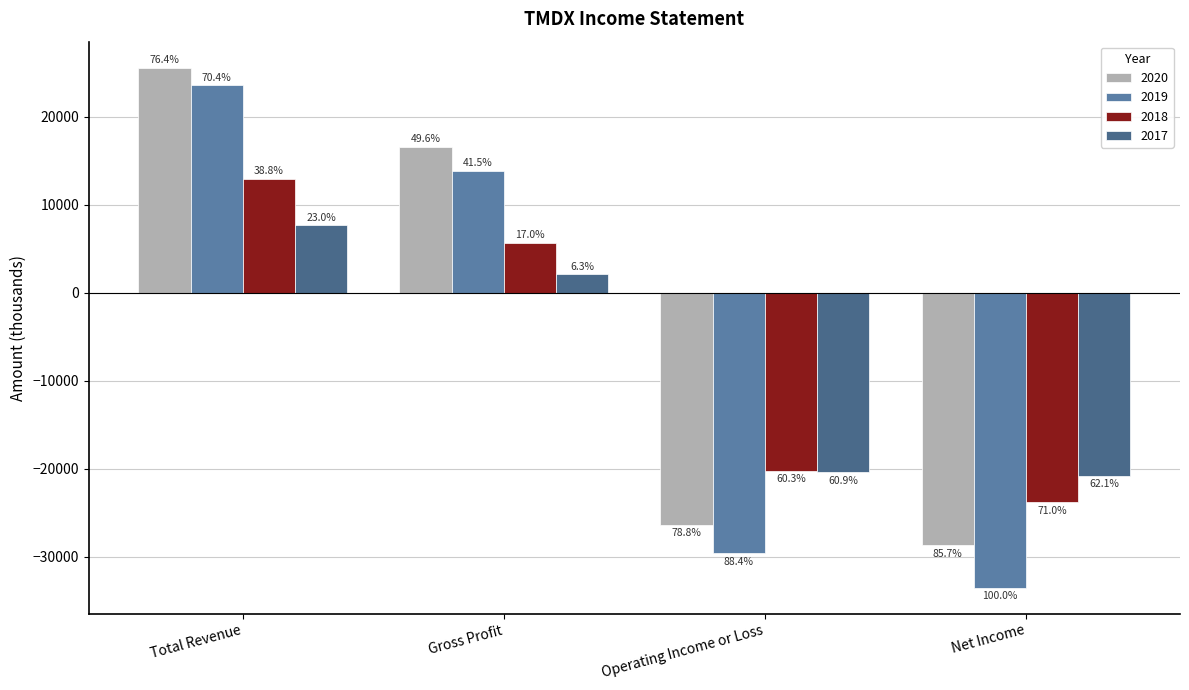

What is the minimum value shown in the chart?

-33500